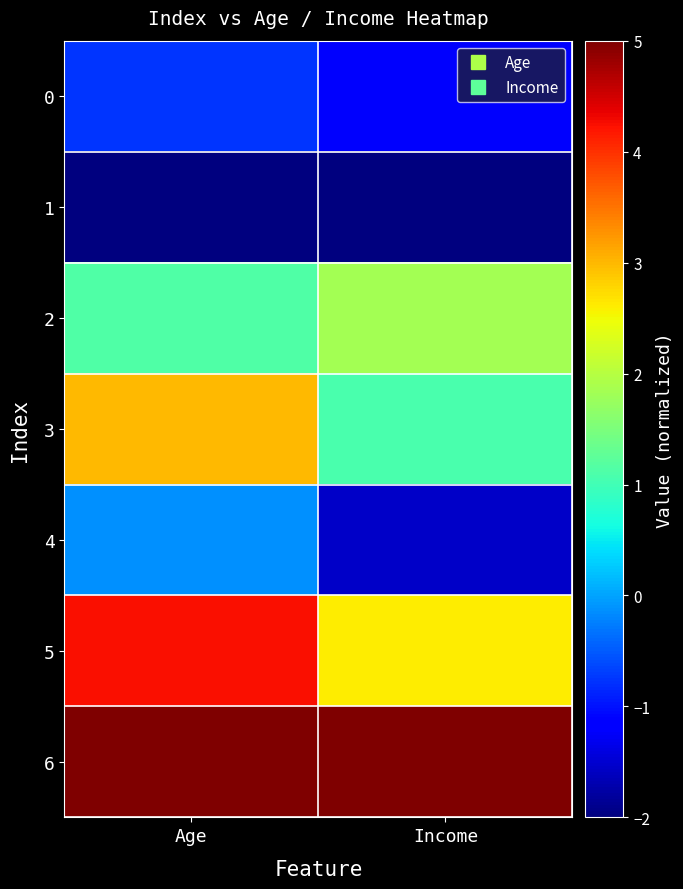

At which category does the chart reach its minimum across all series?

Age